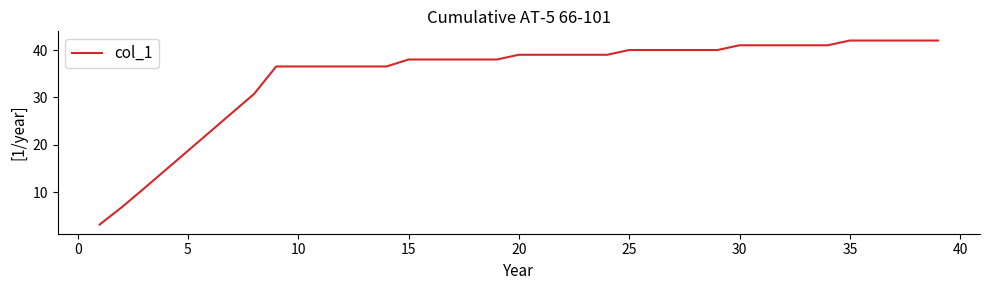

How many lines are shown in the chart?

1